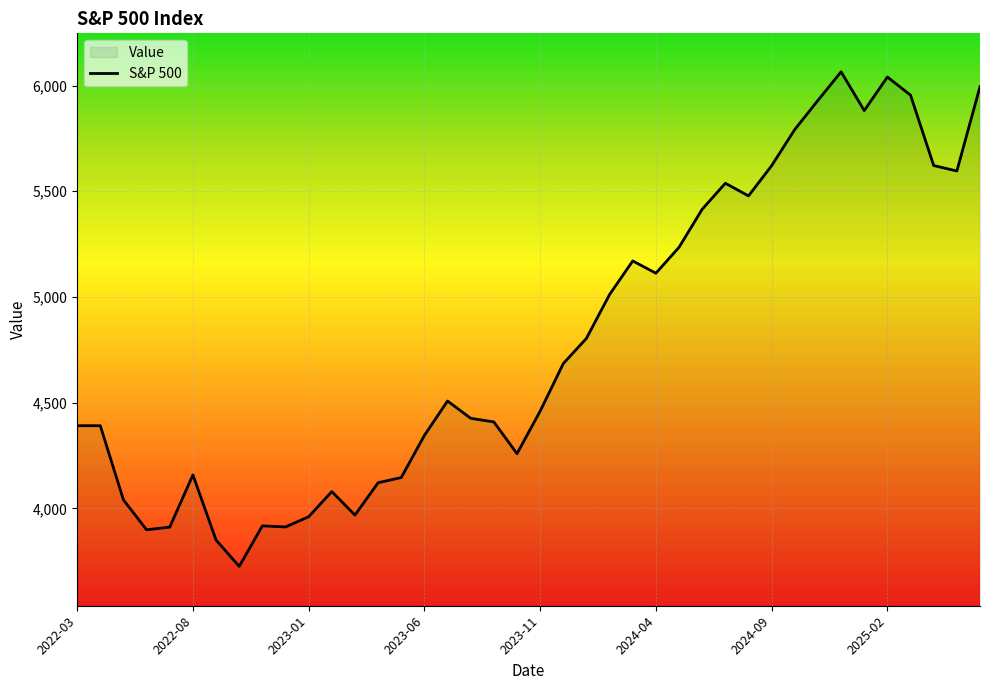

What is the maximum value shown in the chart?

6065.1